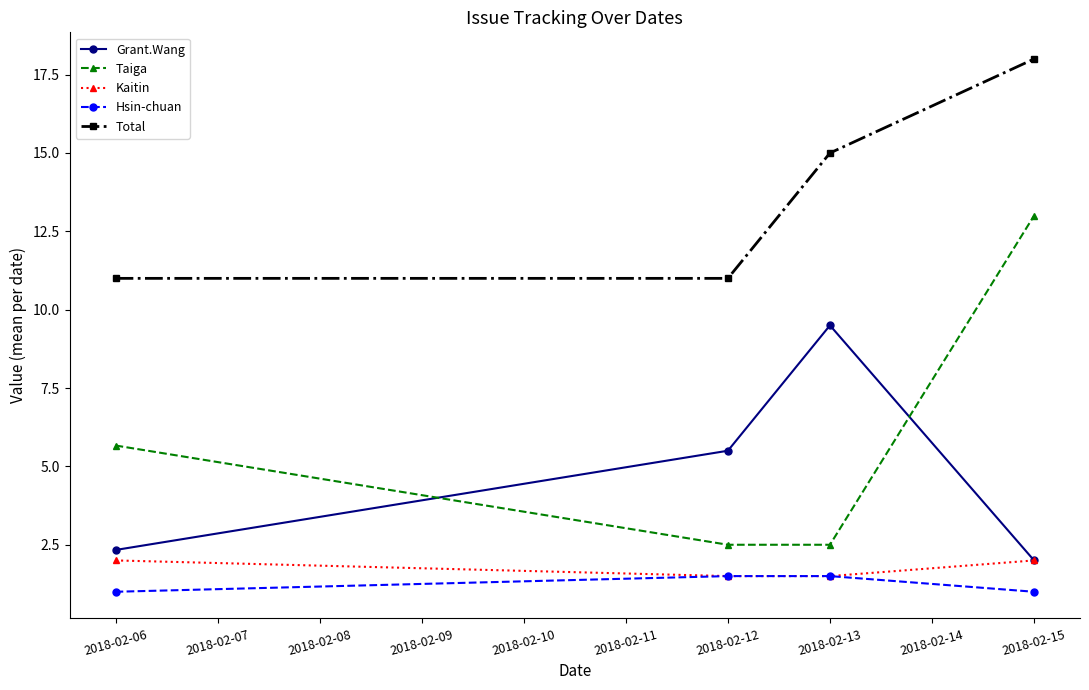

What is the value of the Total point at the 4th from the left?

18.0